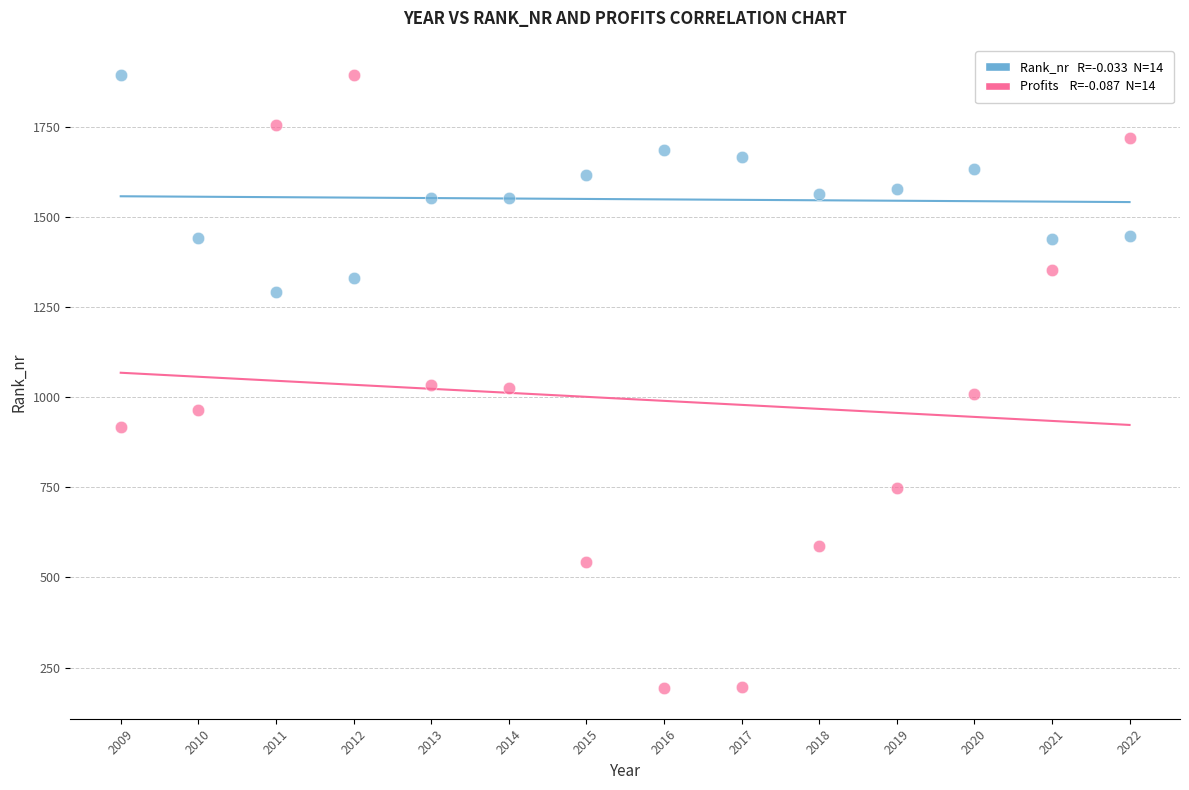

Across all data points, what is the range of X values (max minus min)?

13.0